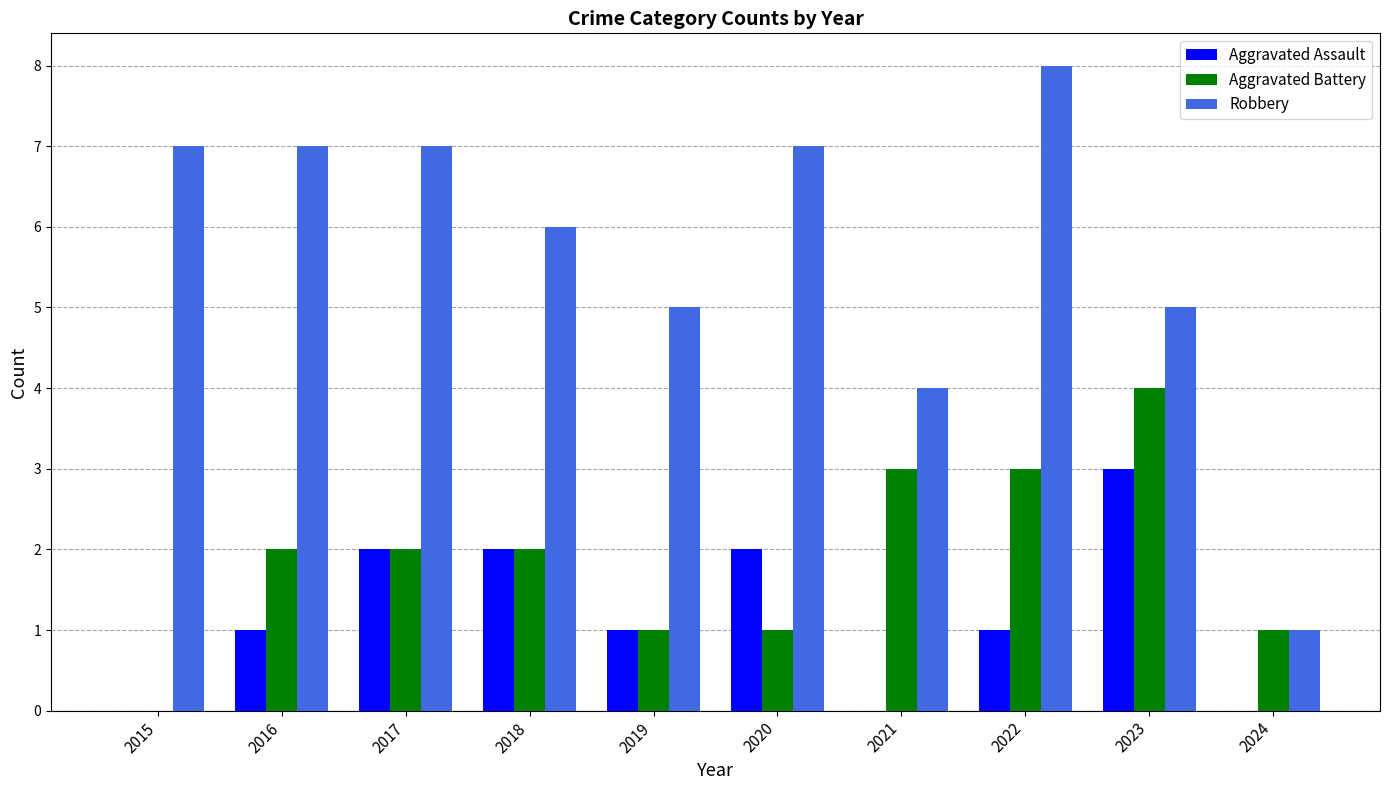

Which series changed the most between 2018 and 2023?

Aggravated Battery